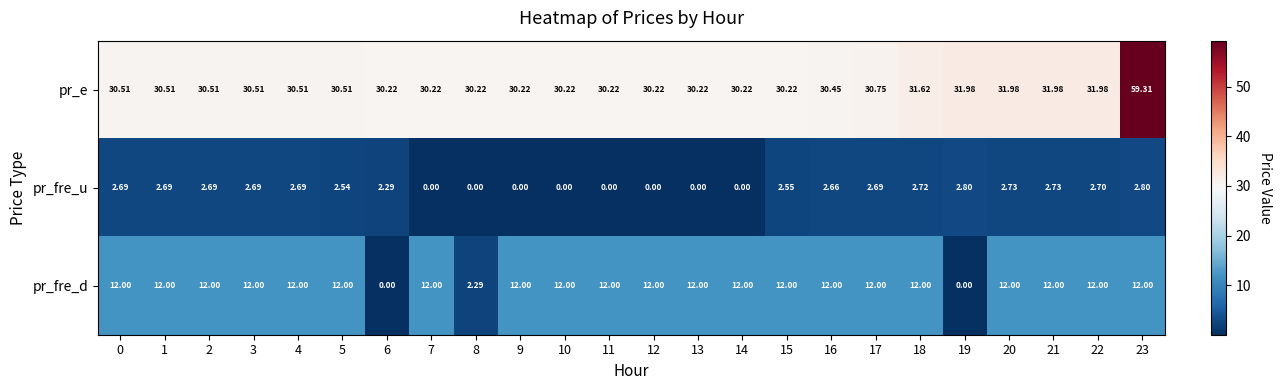

List the series in order of their overall mean, lowest first.

pr_fre_u, pr_fre_d, pr_e